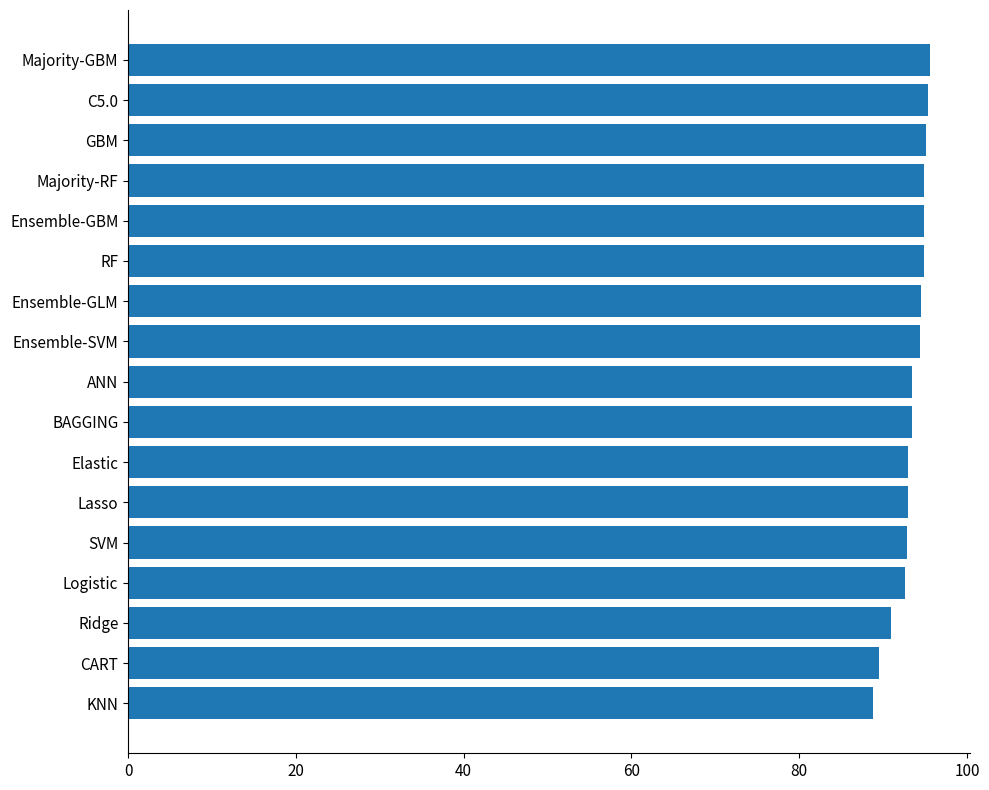

How many categories are shown in the chart?

17